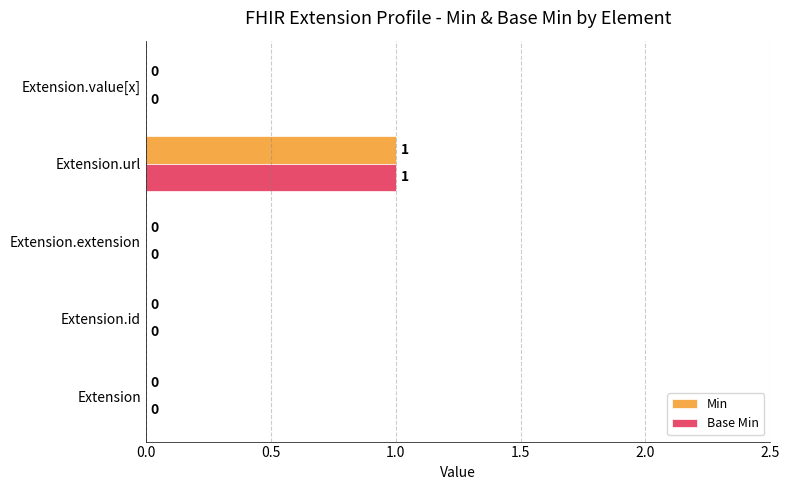

How many Base Min values are between 0 and 1?

5